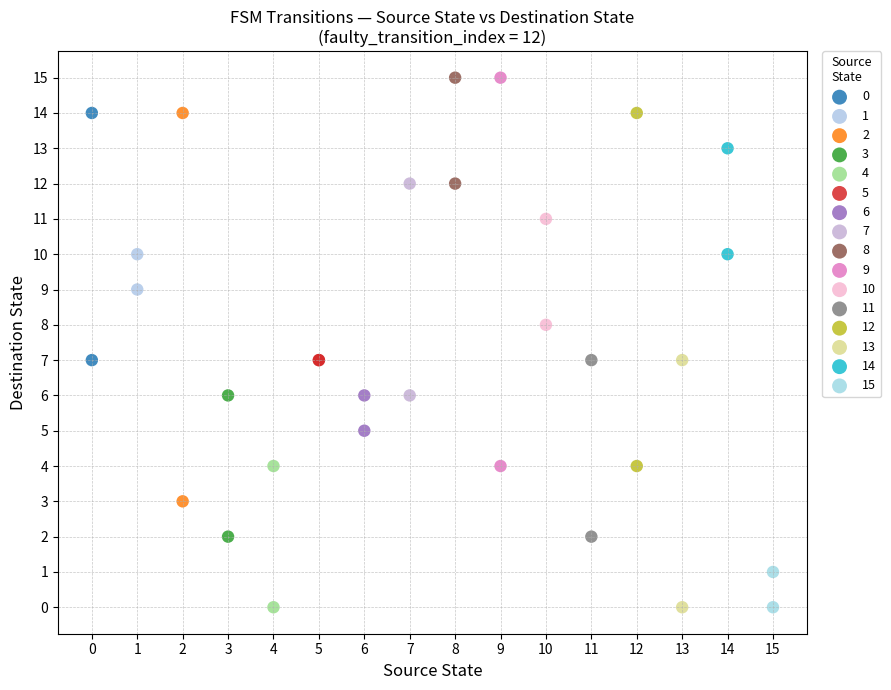

What are all the series names shown in the legend?

0, 1, 2, 3, 4, 5, 6, 7, 8, 9, 10, 11, 12, 13, 14, 15